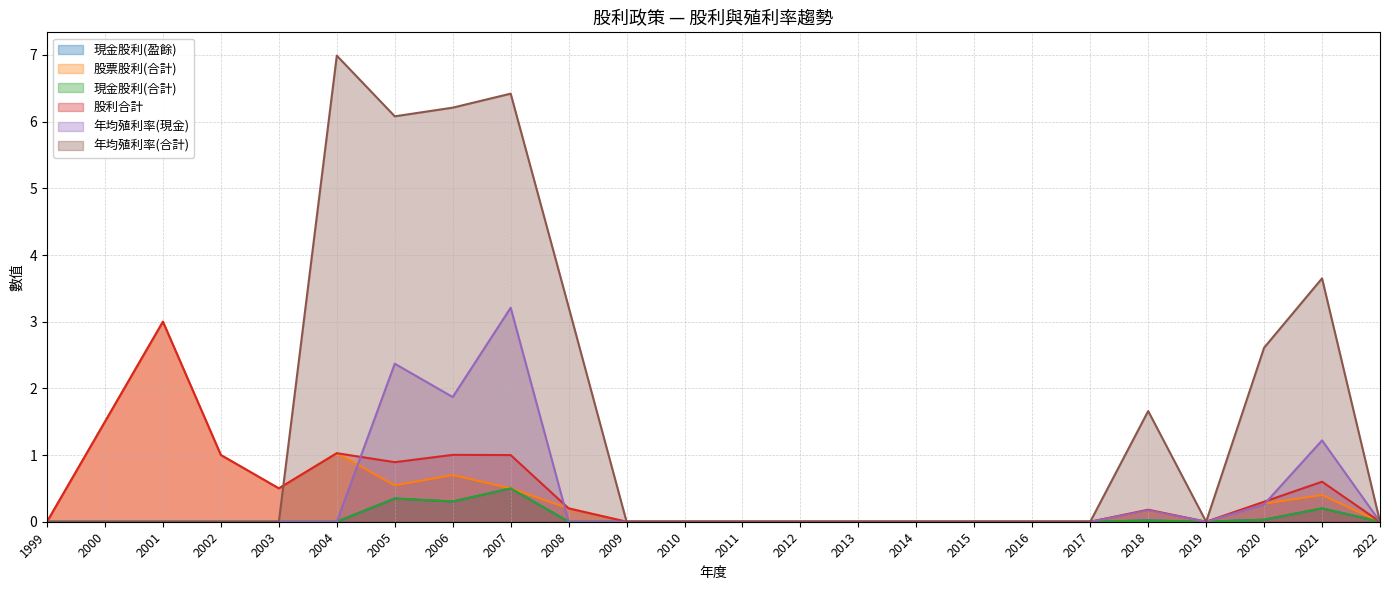

How many distinct data groups are displayed?

6